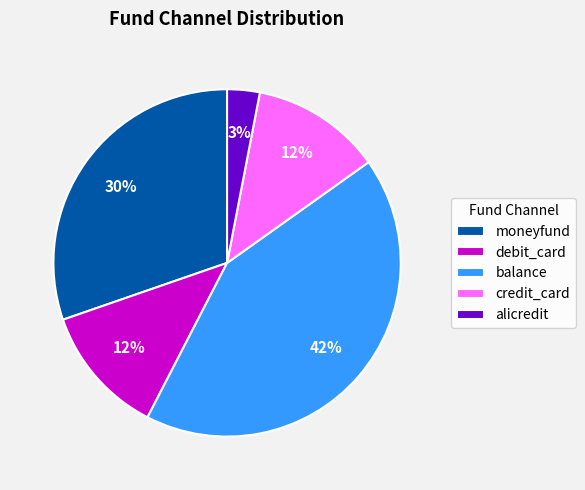

To the nearest percent, what is the combined percentage of balance and debit_card?

55%